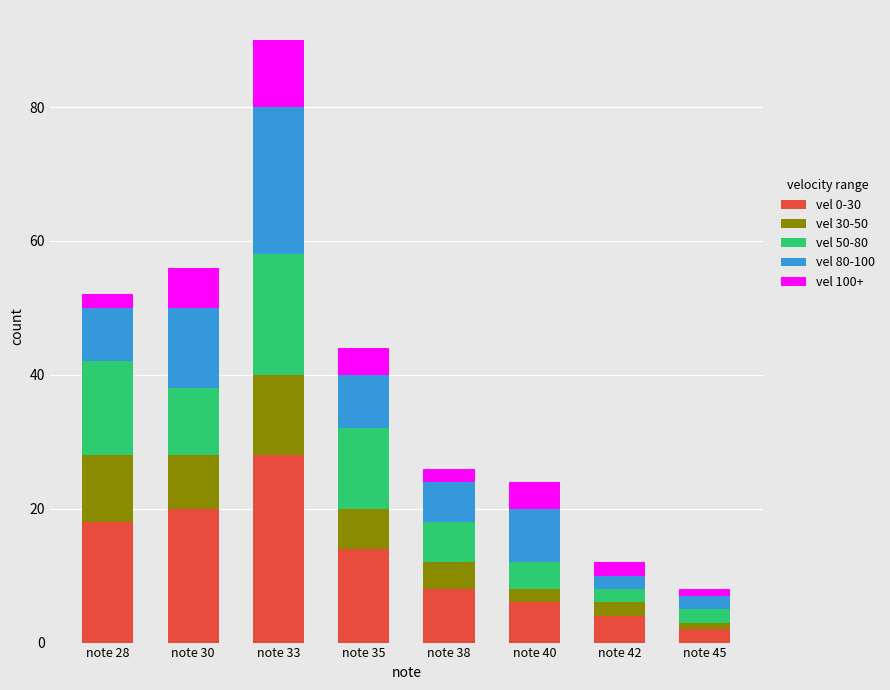

What is the difference between the vel 0-30 values at note 38 and note 28?

10